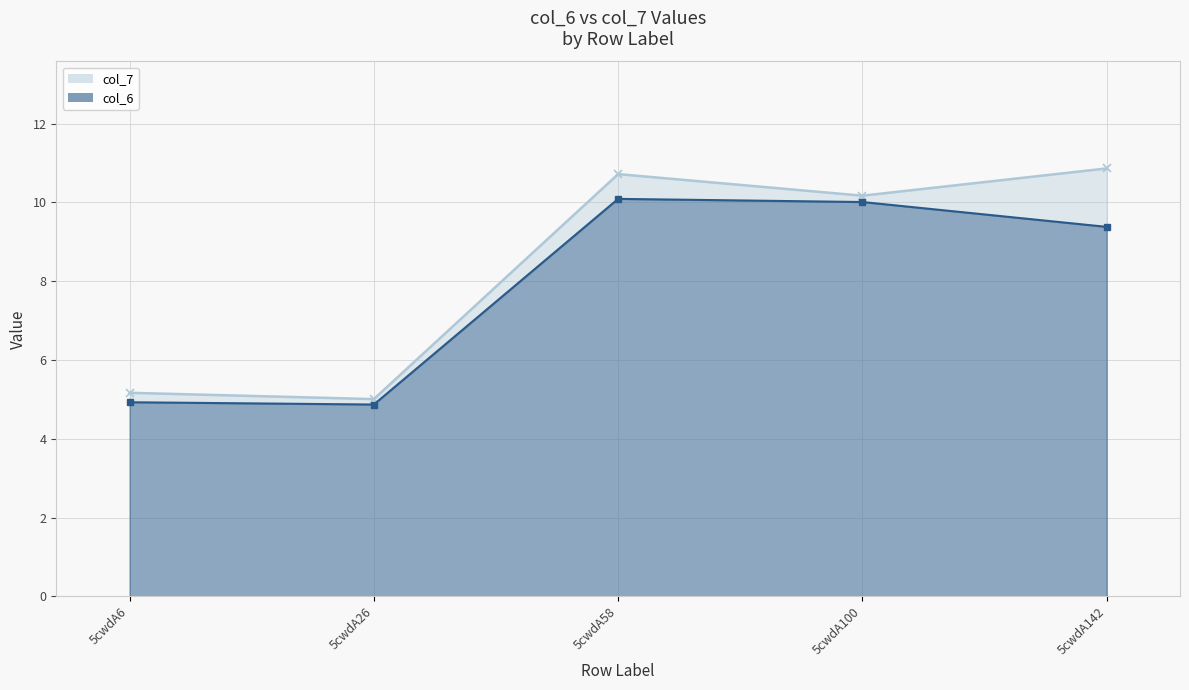

At 5cwdA100, list the series in order from largest to smallest.

col_7, col_6